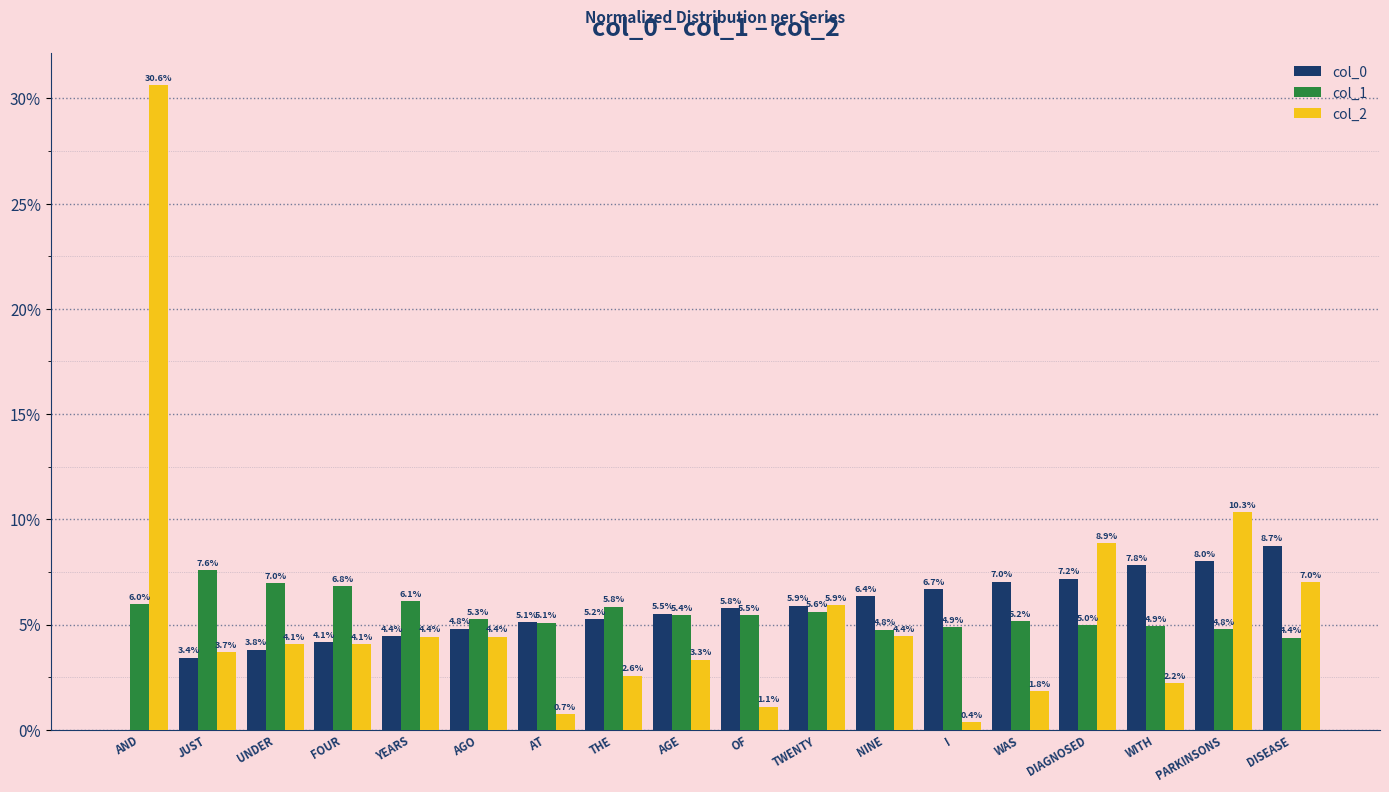

What is the average value of the col_0 series?

5.6